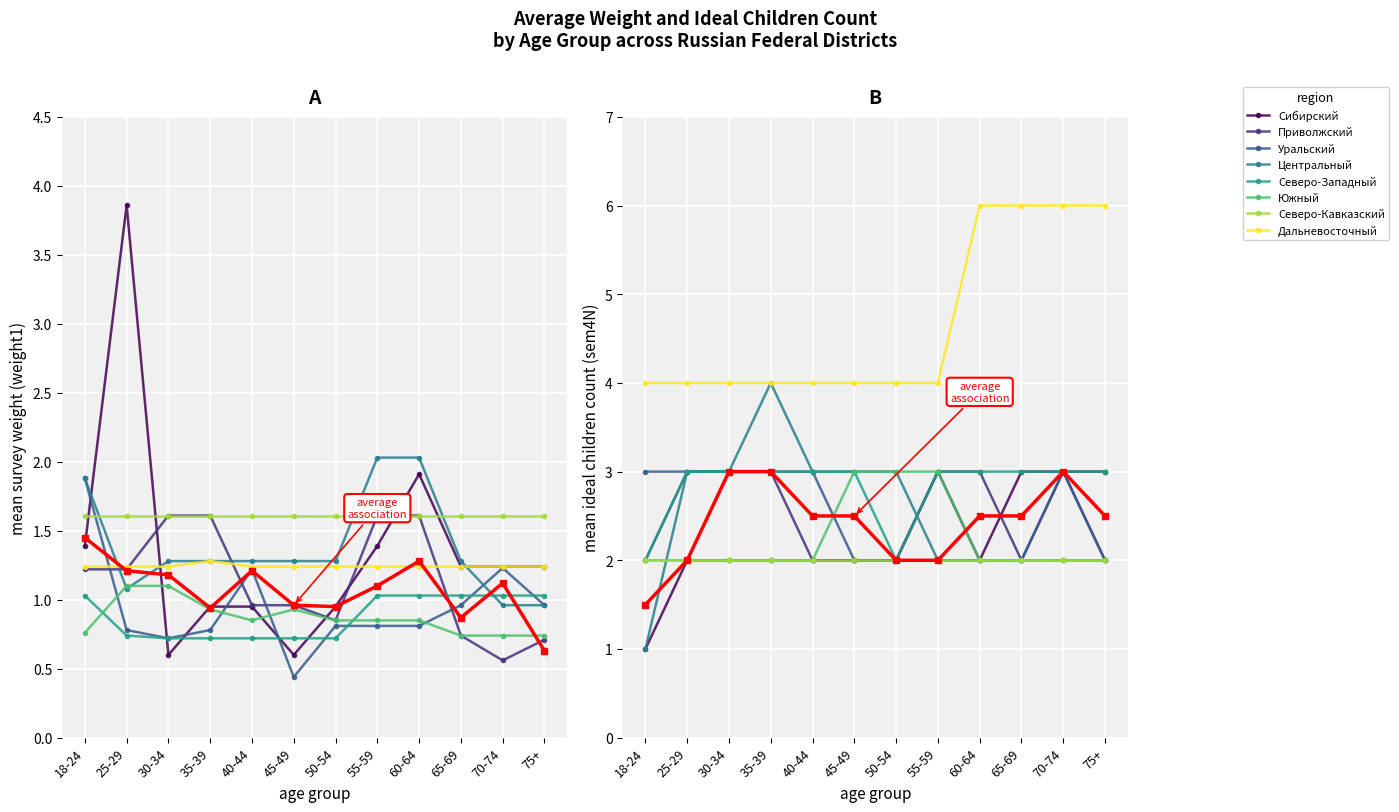

Reading left to right, list all the values displayed in this chart.

weight1_mean: 1.4	1.2	1.2	0.9	1.2	1.0	0.9	1.1	1.3	0.9	1.1	0.6
sem4N_mean: 1.5	2.0	3.0	3.0	2.5	2.5	2.0	2.0	2.5	2.5	3.0	2.5